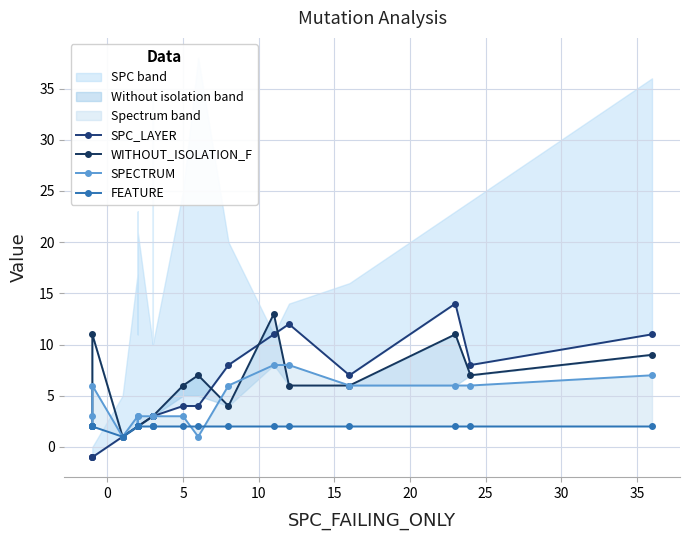

Reading left to right, extract all data points from this chart.

SPC_LAYER: -1	-1	-1	1	2	2	2	2	2	3	3	3	4	4	8	11	12	7	14	8	11
WITHOUT_ISOLATION_F: 2	2	11	1	2	2	2	2	2	3	3	3	6	7	4	13	6	6	11	7	9
SPECTRUM: 2	3	6	1	3	2	2	2	3	3	3	3	3	1	6	8	8	6	6	6	7
FEATURE: 2	2	2	1	2	2	2	2	2	2	2	2	2	2	2	2	2	2	2	2	2